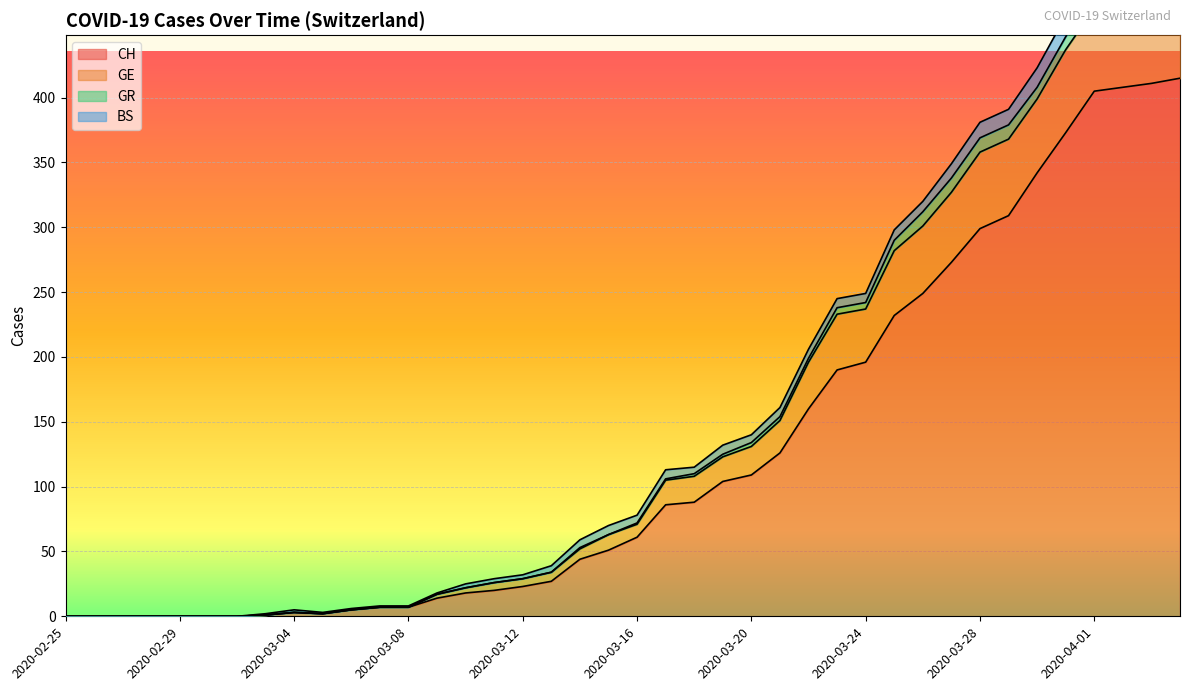

True or false: CH has a value of 178 at 2020-03-20.

False